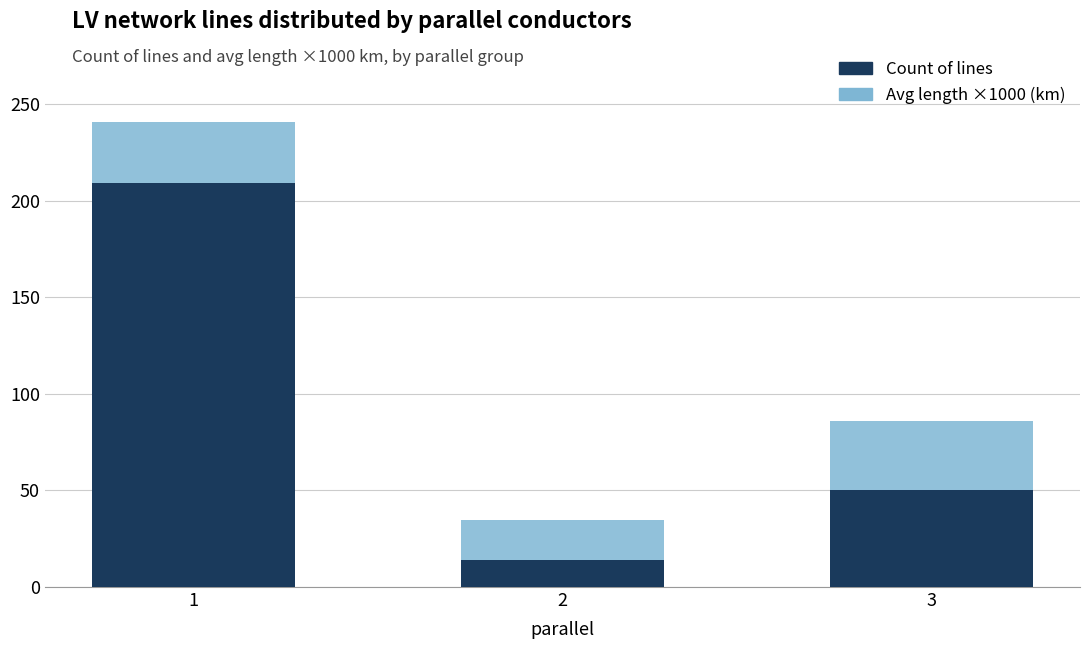

The value of Count of lines at 3 is 50.0. True or false?

True